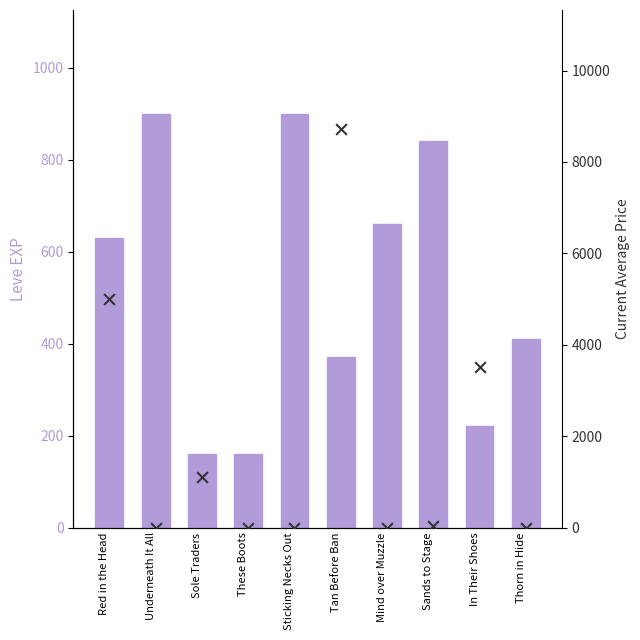

What is the total value across all series at Tan Before Ban?

9081.8